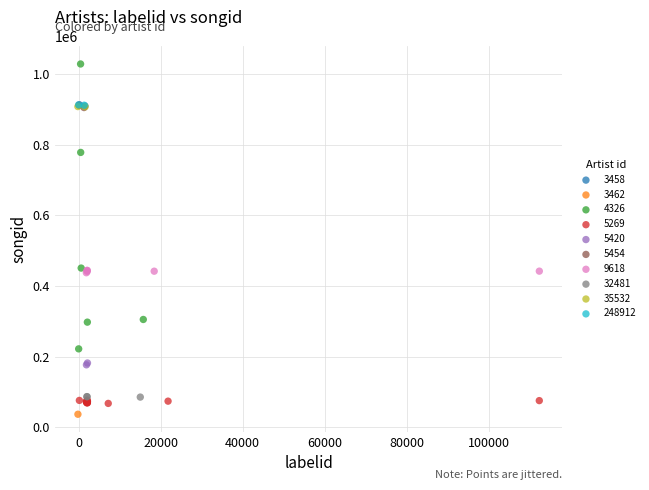

Which series contains the highest Y value?

4326